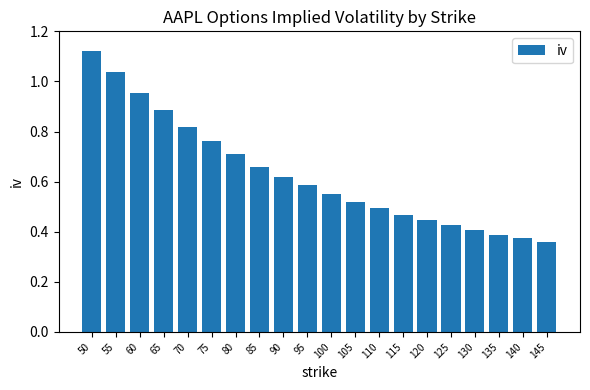

At which category does the chart reach its peak across all series?

50